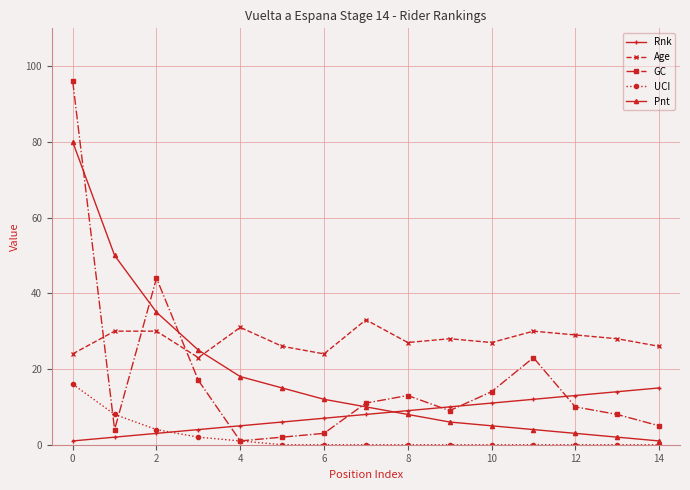

After their last crossing, which series has the higher values: GC or Age?

Age